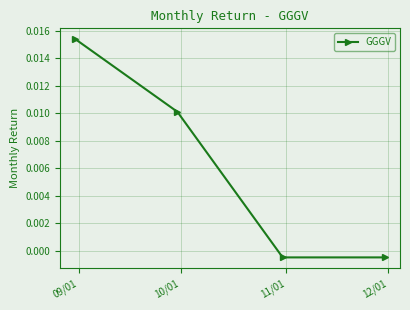

True or false: there are more than 0 points higher than both neighbors.

False